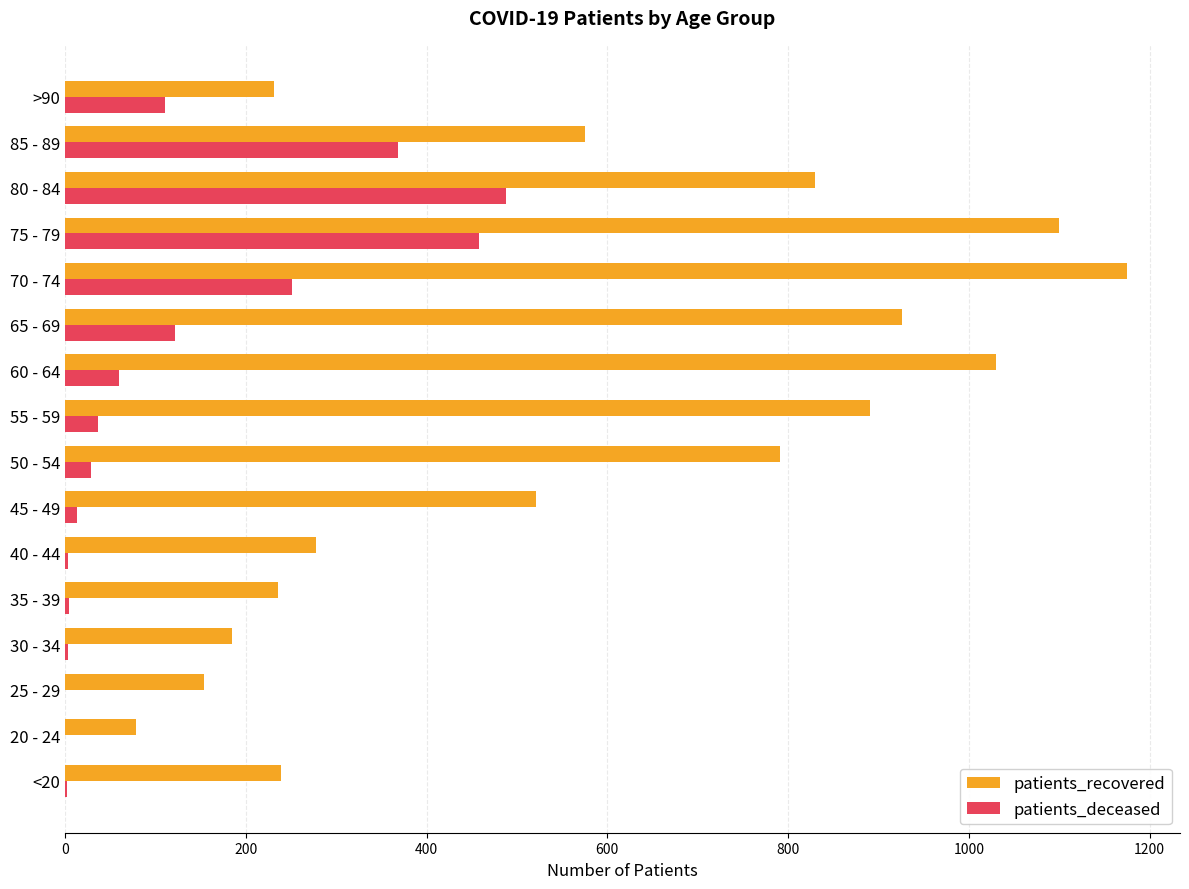

Which series has the largest range (max minus min)?

patients_recovered